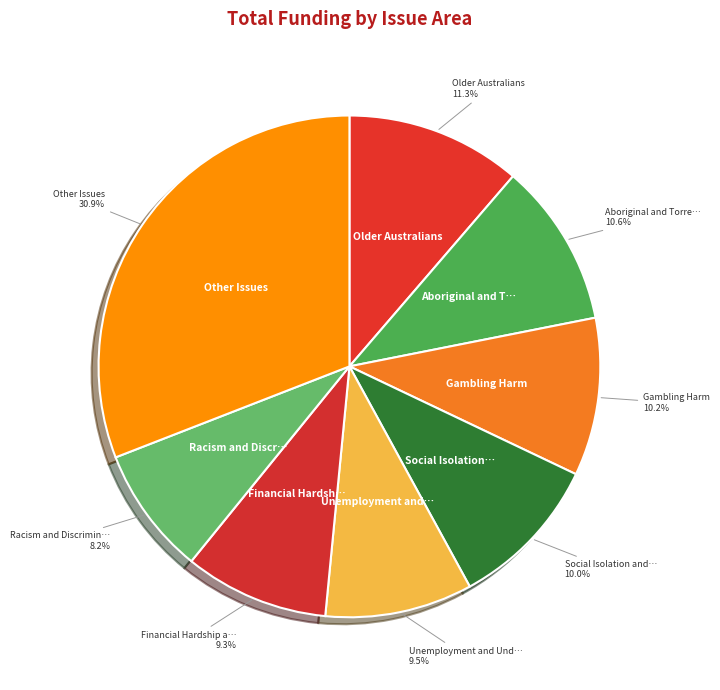

Is there a majority slice in this chart?

No